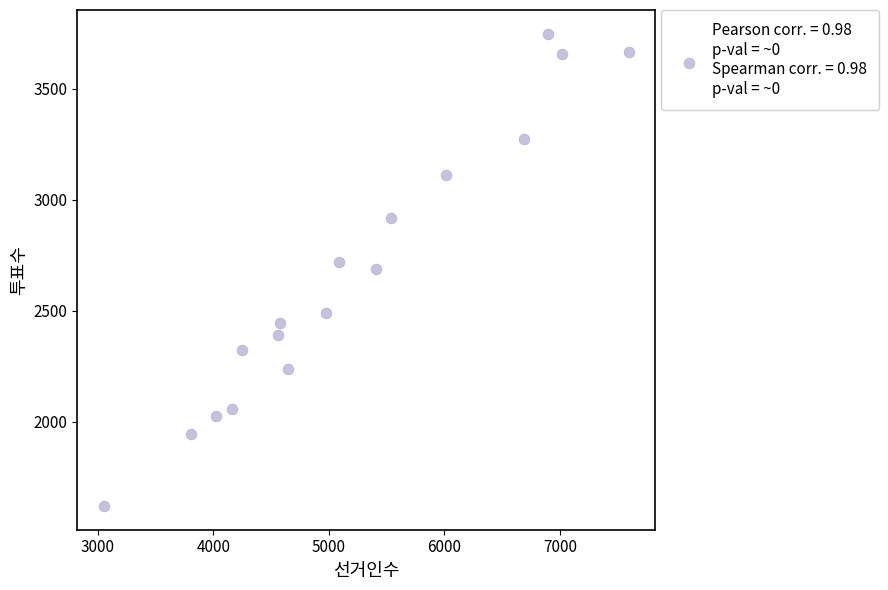

What is the range of Y values (max minus min)?

2130